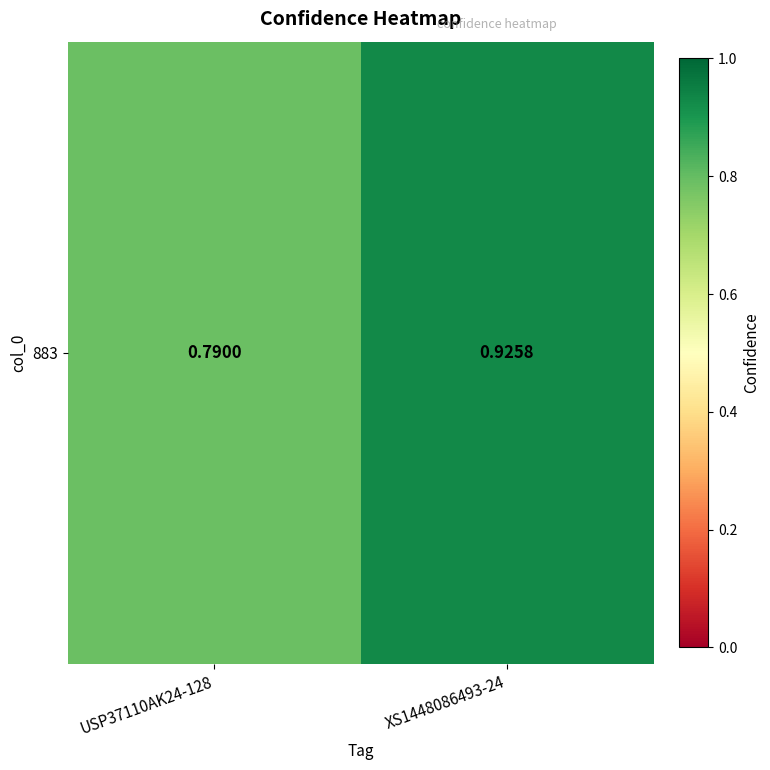

The chart shows a value of 0.5 at XS1448086493-24. True or false?

False